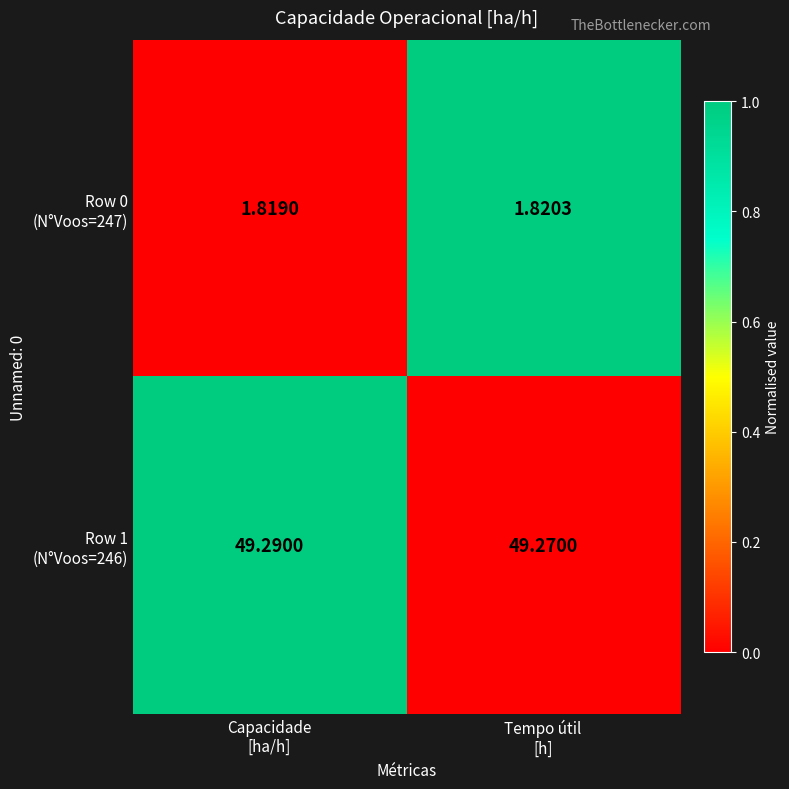

Count the number of categories in the chart.

2